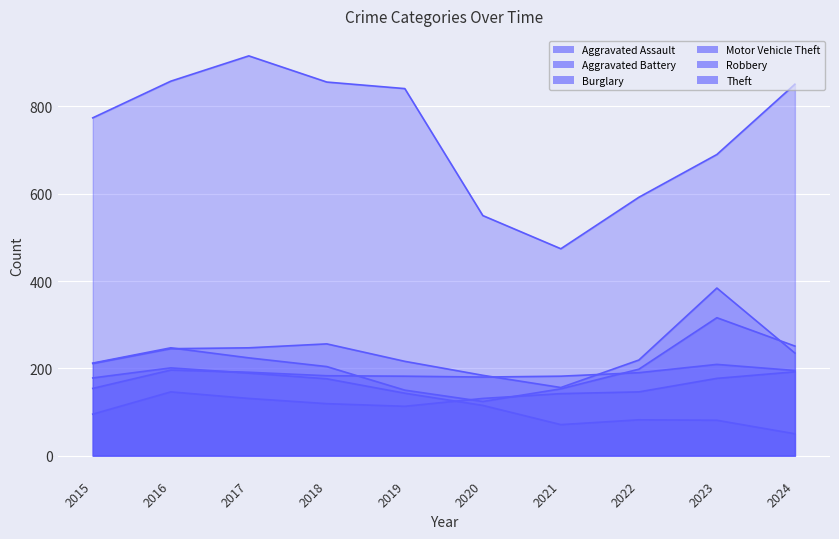

At how many categories does at least one series exceed 436?

10